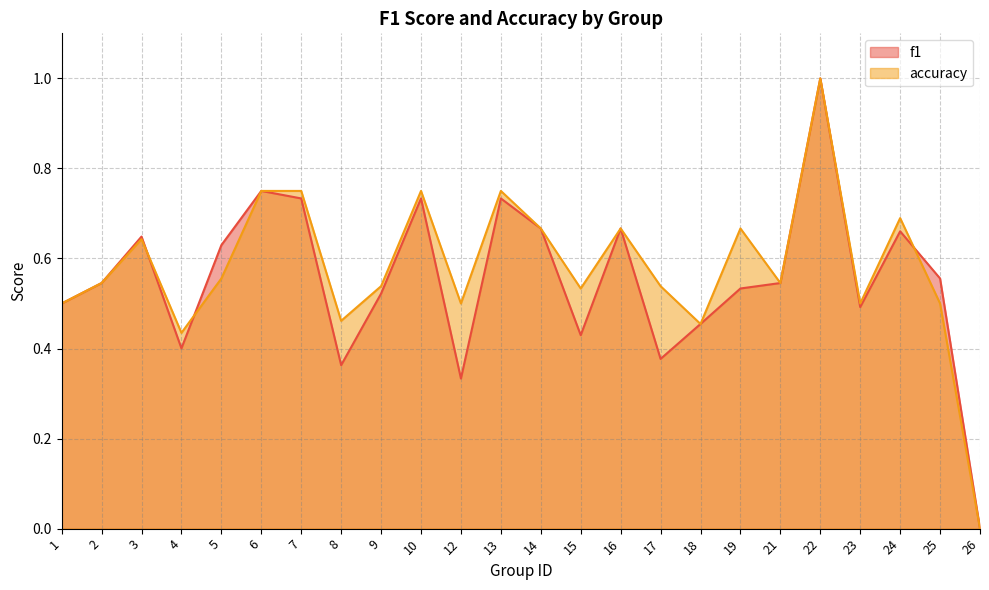

Between 4 and 18, which is larger?

18